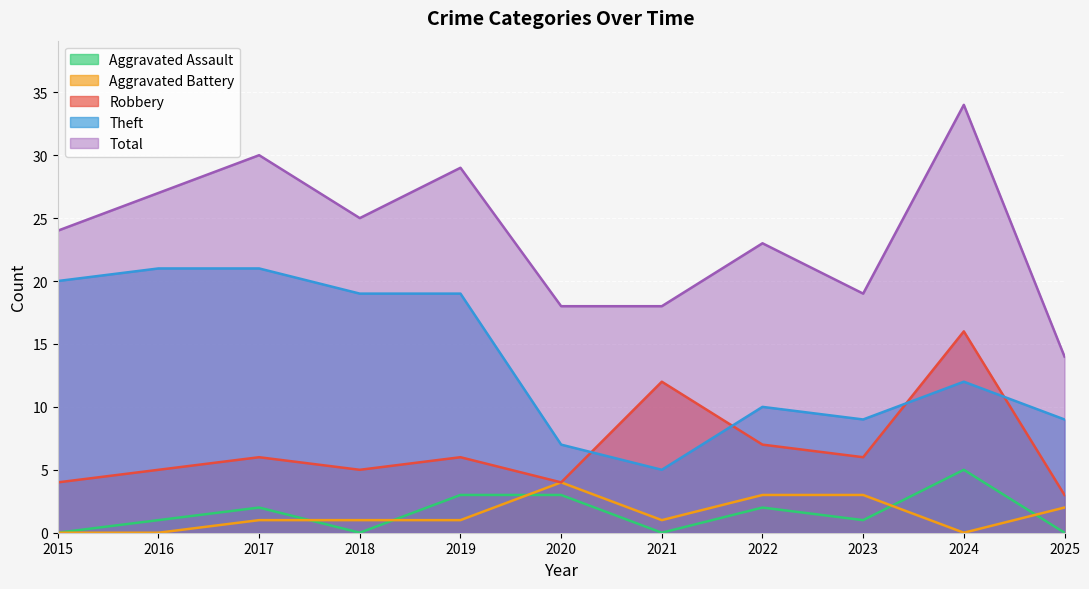

Rank the series by their maximum value, from highest to lowest.

Total, Theft, Robbery, Aggravated Assault, Aggravated Battery